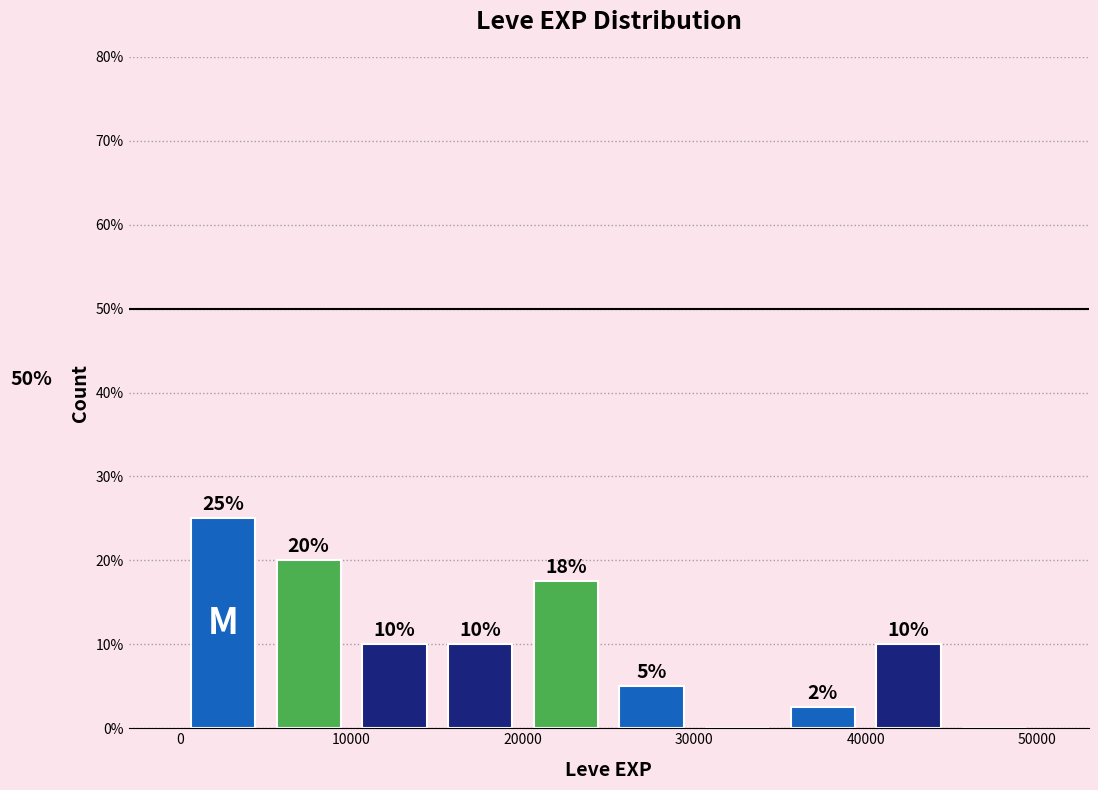

Which range on the x-axis has the tallest bar?

0 to 5000